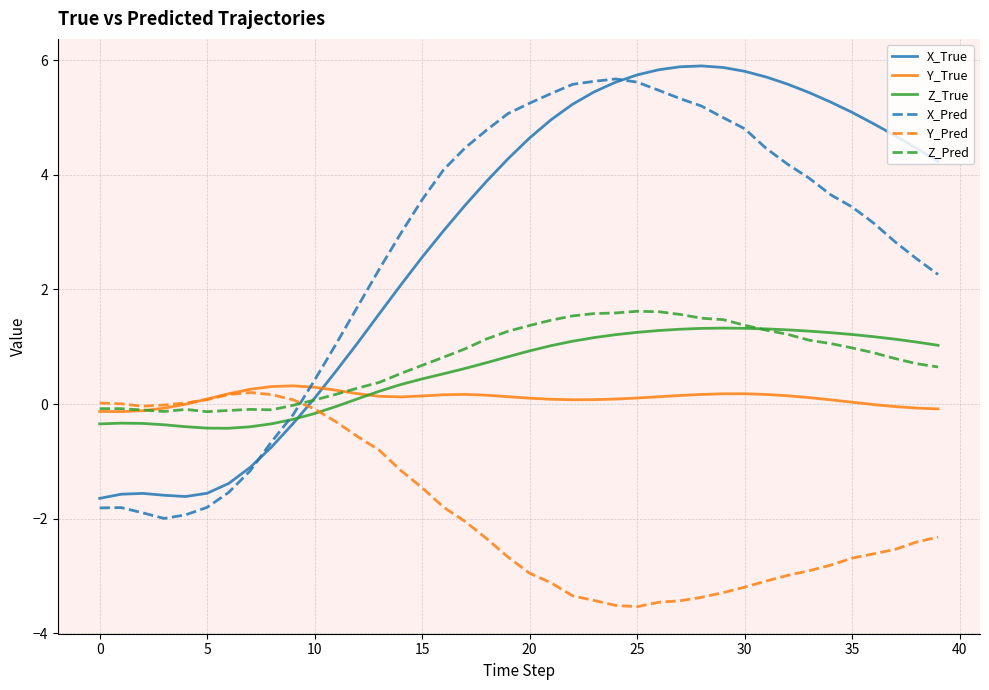

Which series has the largest range (max minus min)?

X_Pred